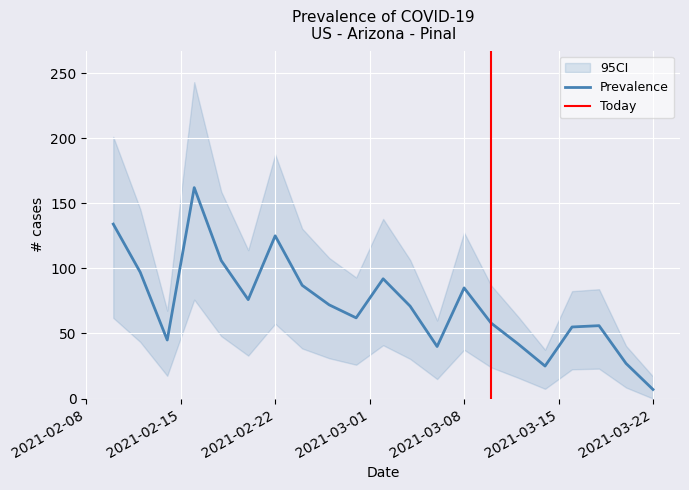

How many lines are shown in the chart?

1